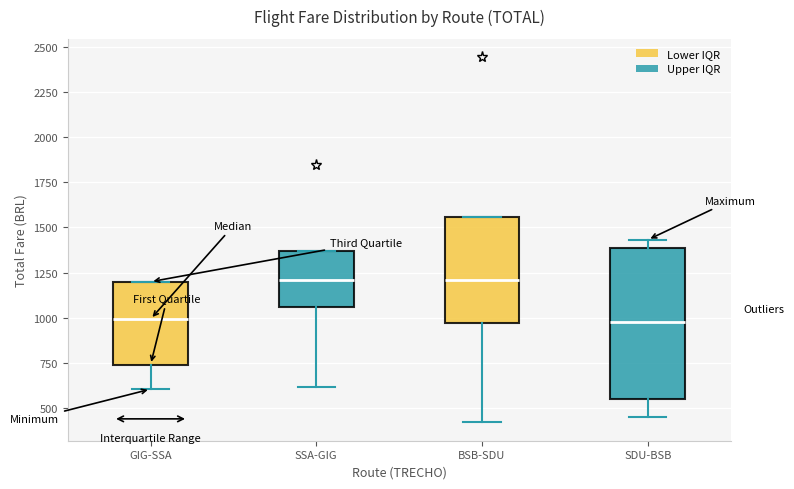

Where is the lower edge of the box for SSA-GIG on the y-axis? The values are not printed on the chart, so give them approximately, as read against the axis.

1050